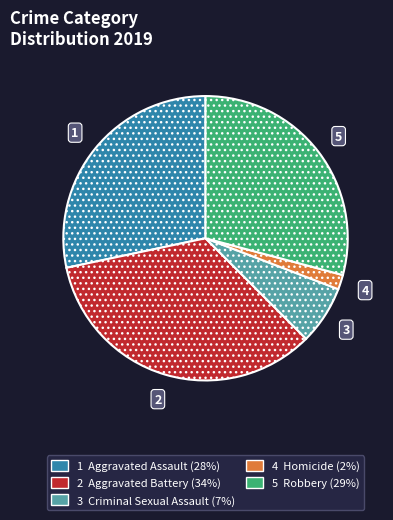

Is there a majority slice in this chart?

No